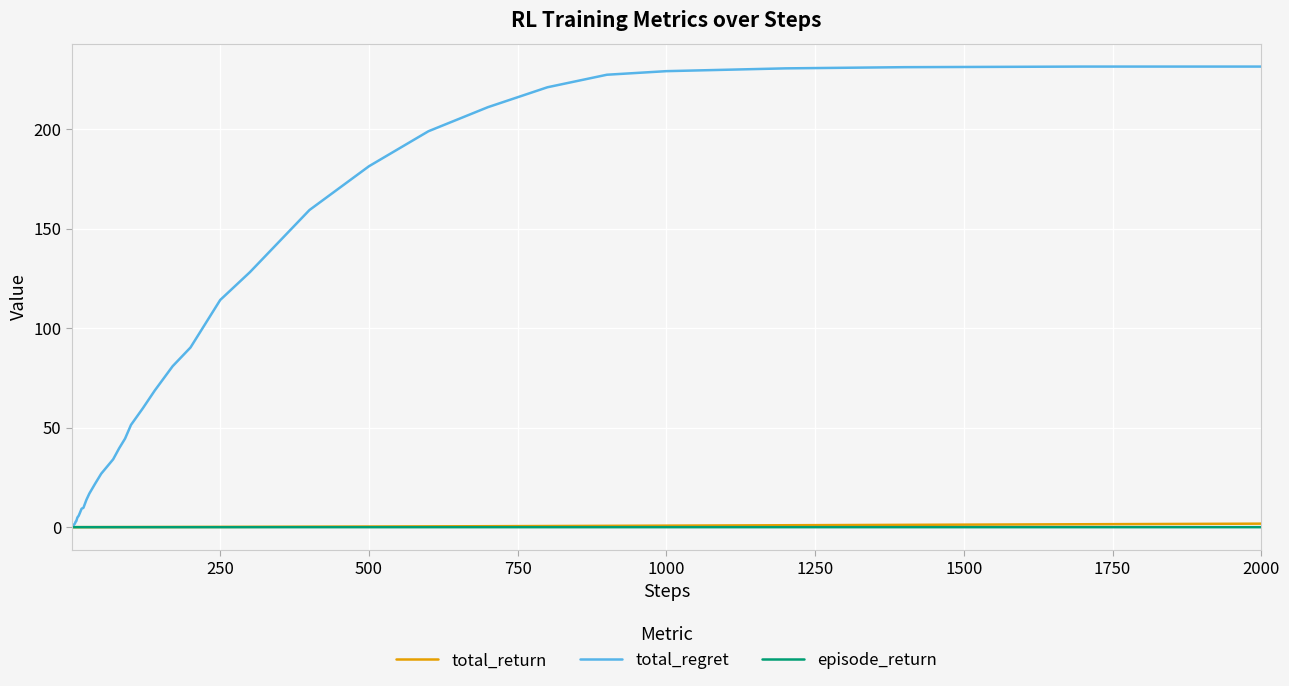

What is the maximum value for total_regret?

231.5